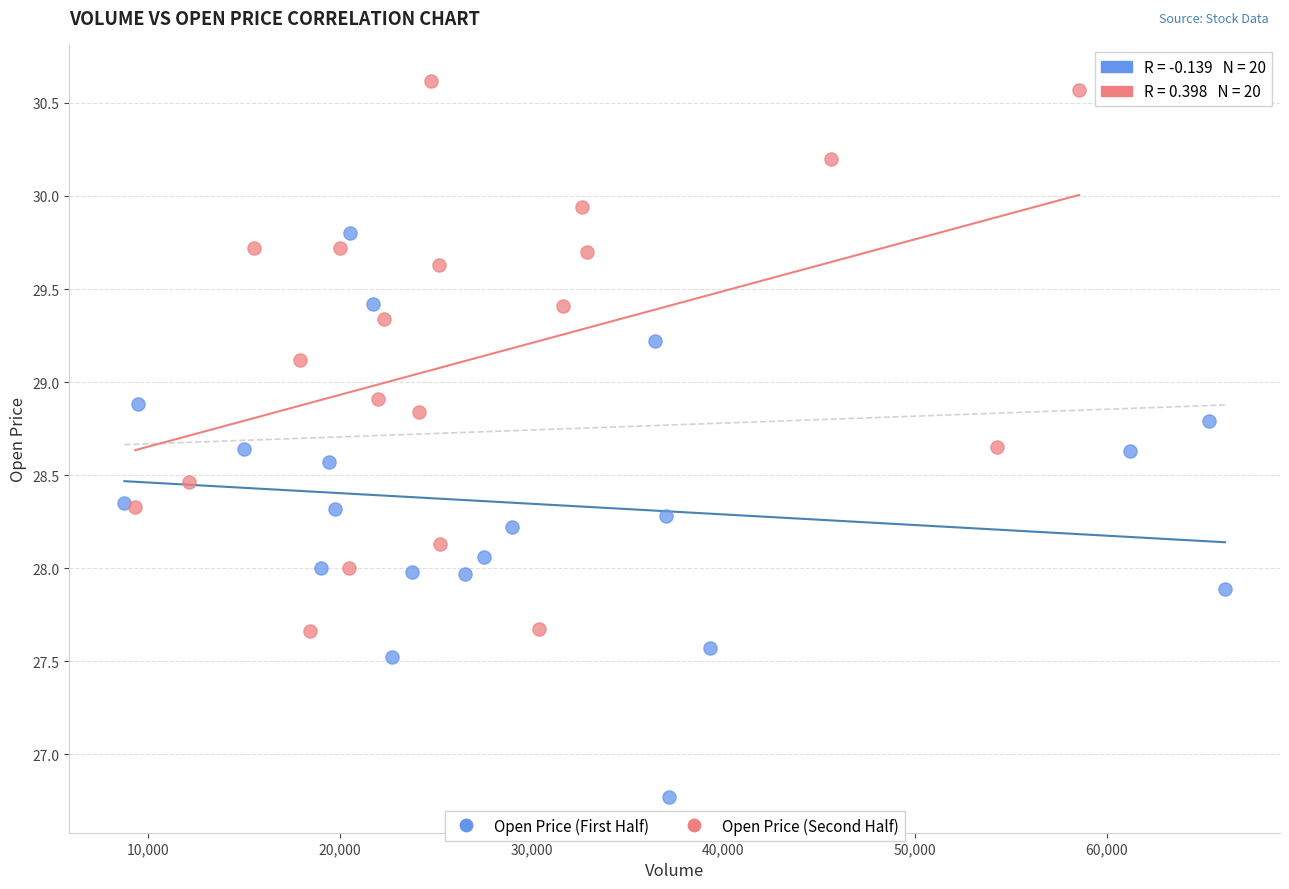

Which series contains the highest Y value?

Open Price (Second Half)